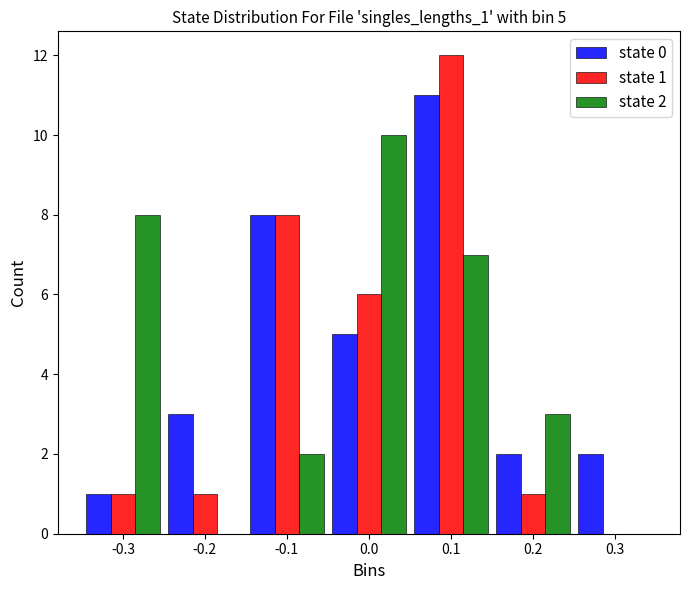

In the state 0 series, which range on the x-axis has the tallest bar?

0.05 to 0.15